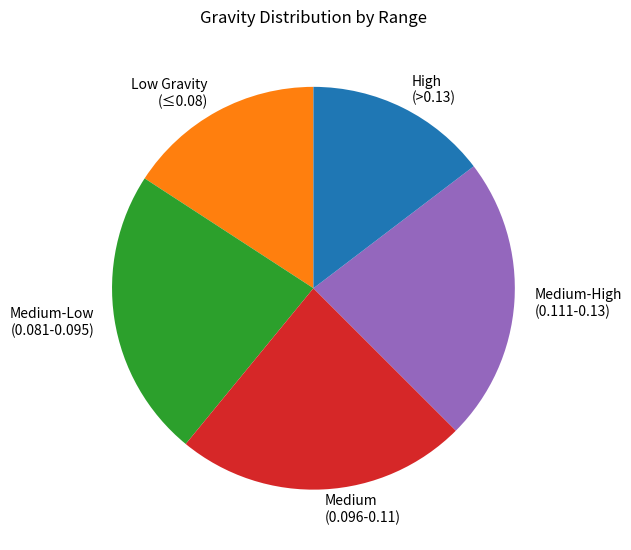

Do Medium-High (0.111-0.13) and Medium (0.096-0.11) together represent more than half of the pie?

No